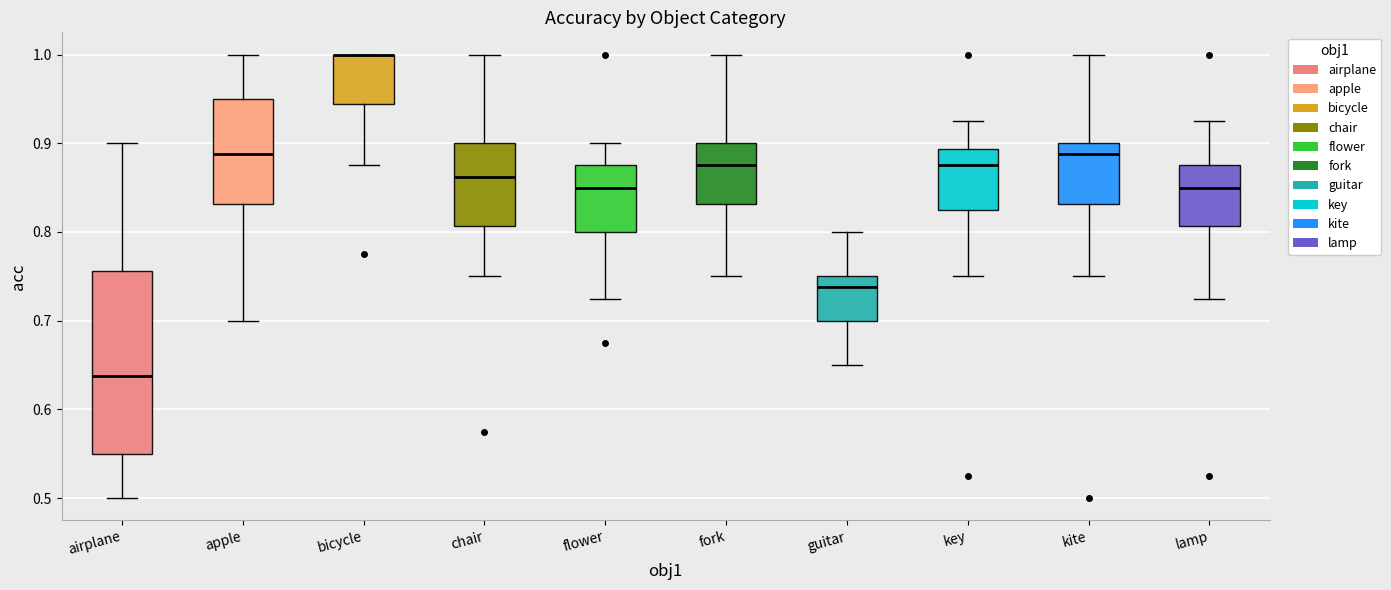

Where is the lower edge of the box for flower on the y-axis? The values are not printed on the chart, so give them approximately, as read against the axis.

0.80